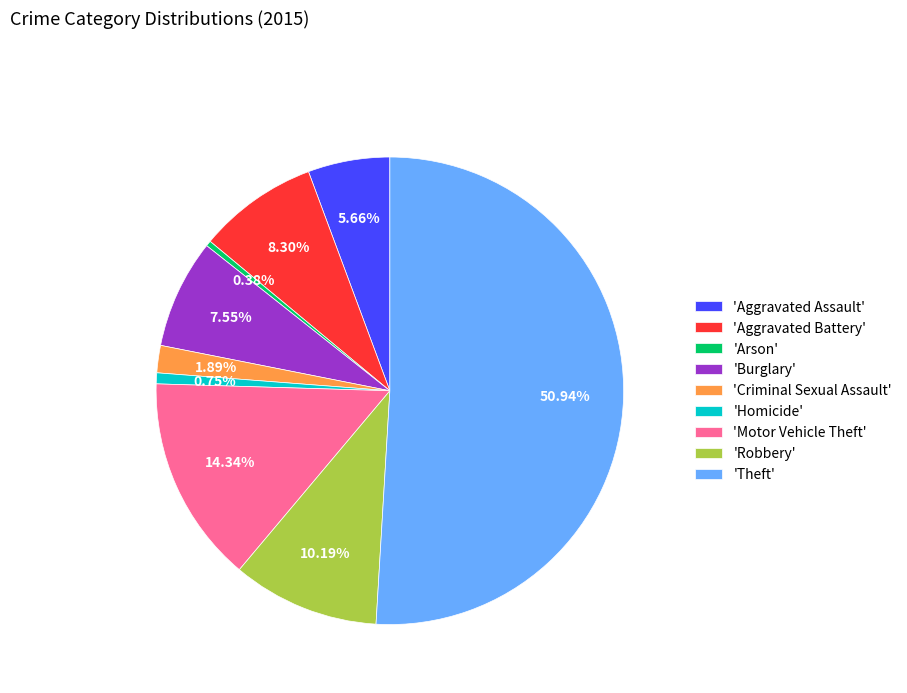

Which slice represents more than half of the pie?

'Theft'